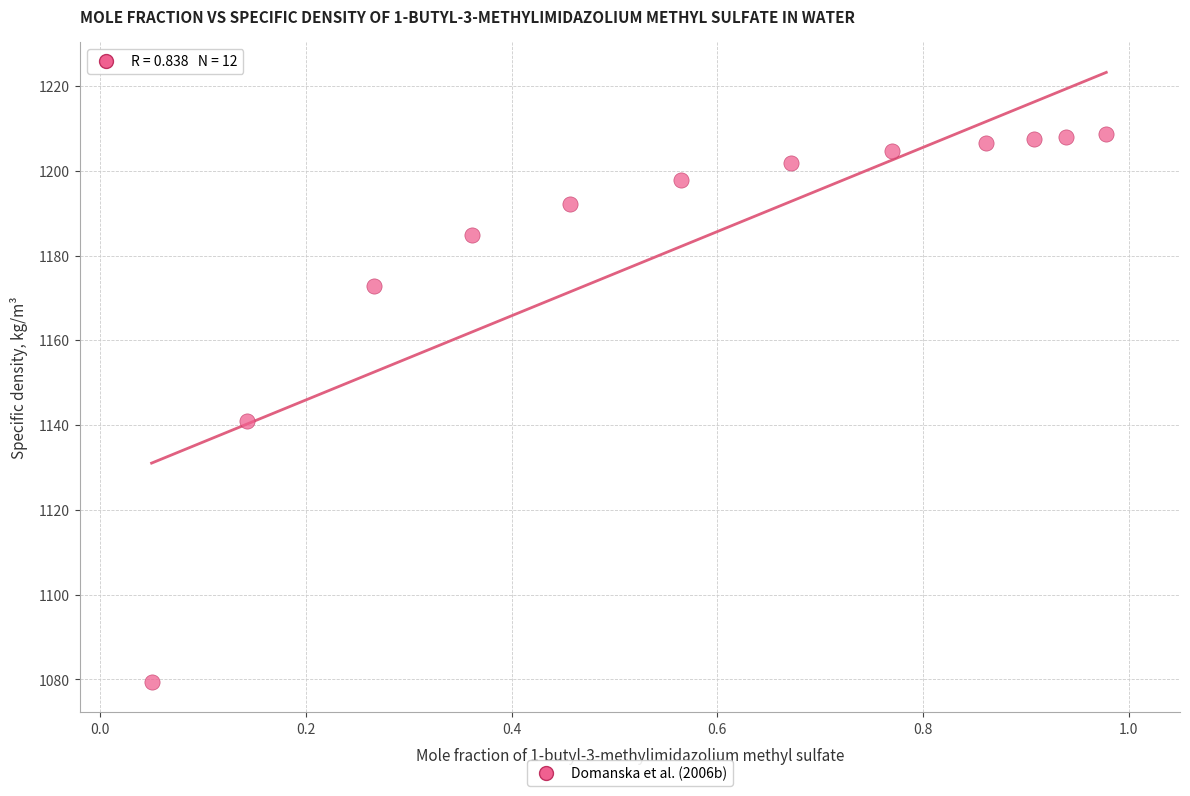

What is the average Y value?

1183.8